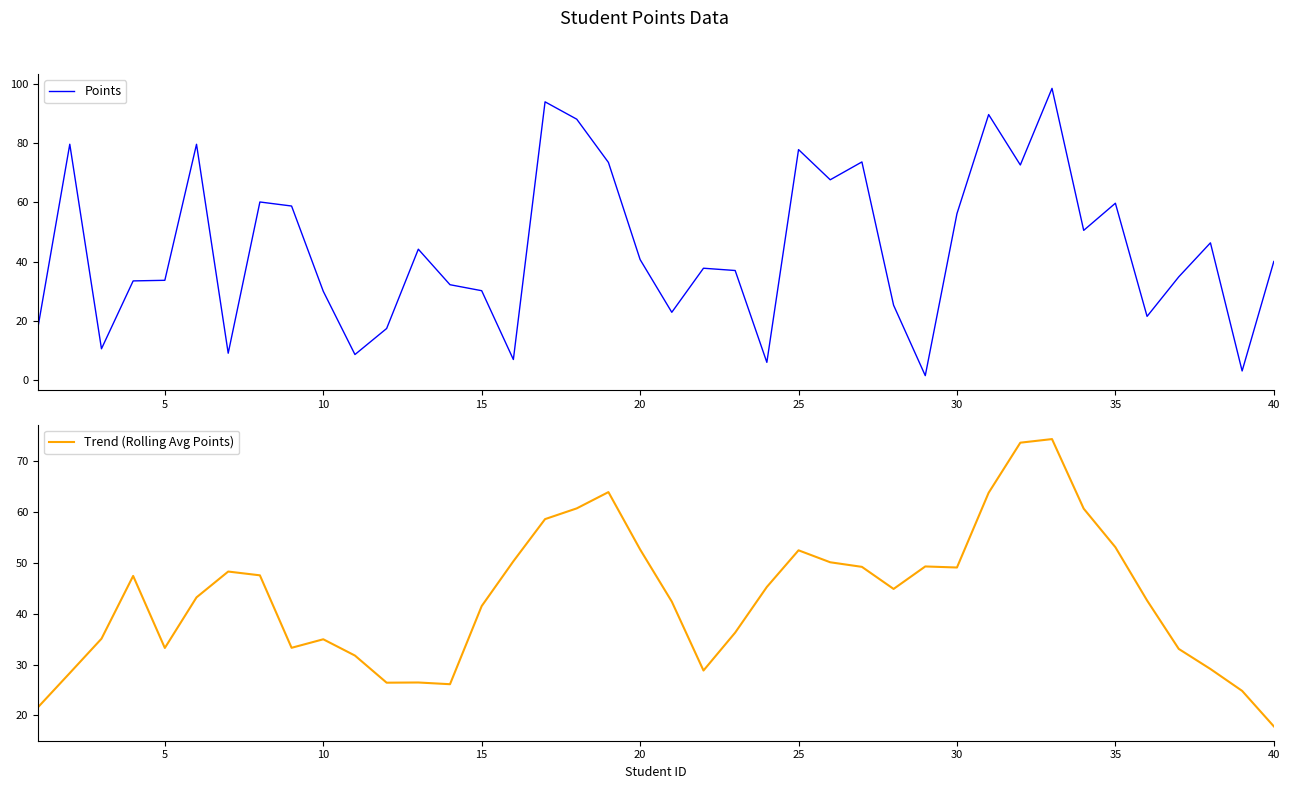

What is the sum of all Trend (Rolling Avg Points) values?

1730.9